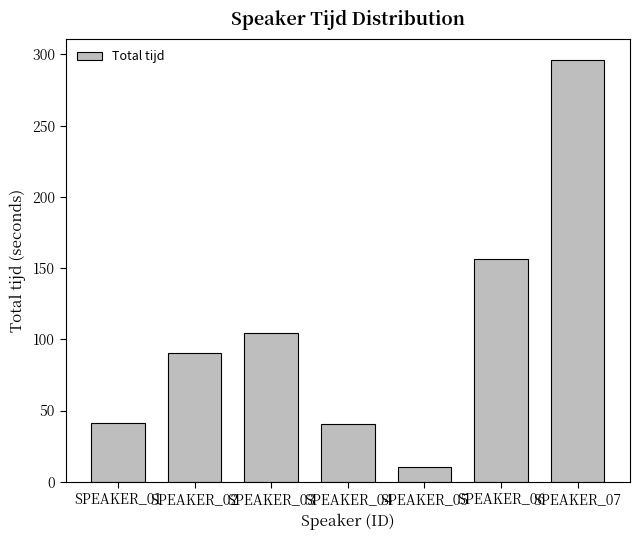

At which category does the chart reach its minimum across all series?

SPEAKER_05